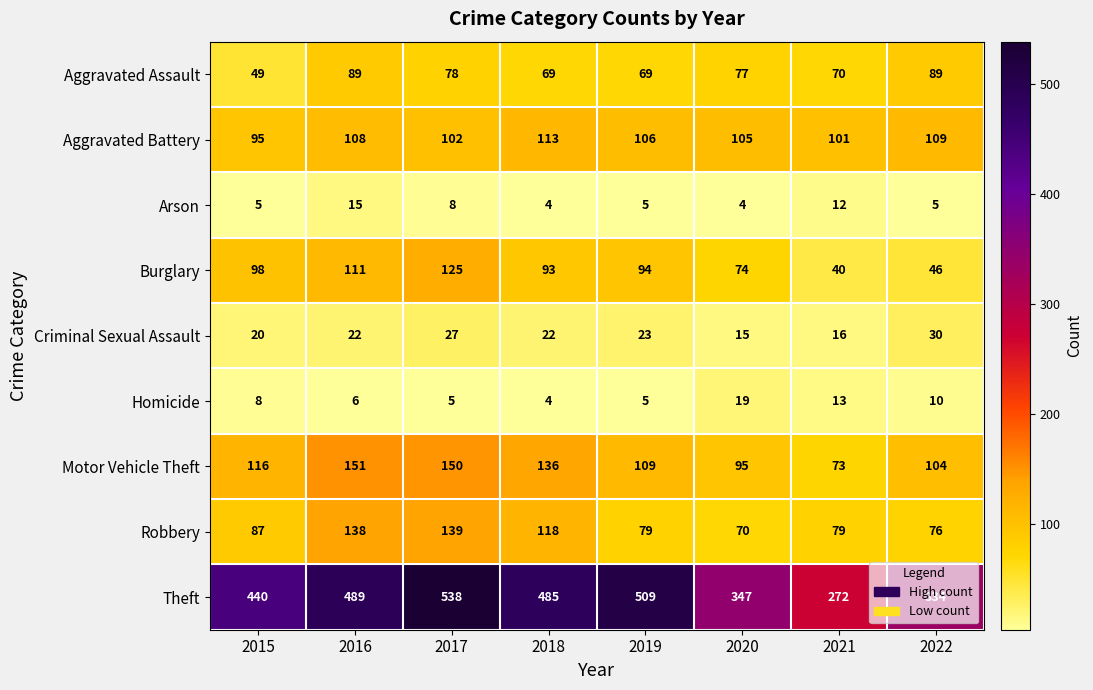

Count the number of data series in this chart.

9